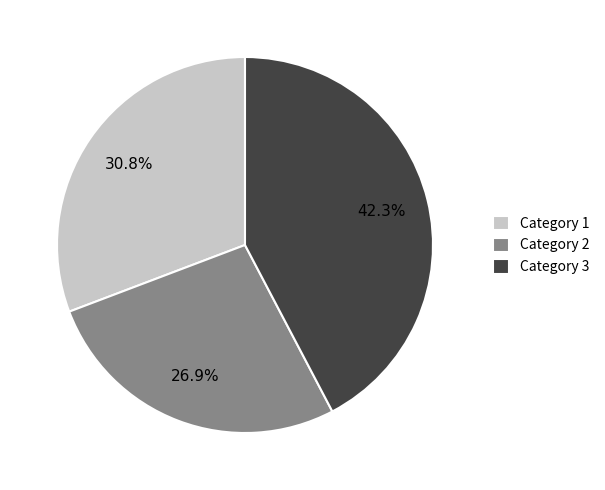

To the nearest percent, what is the difference between the largest and smallest slice percentages?

15%